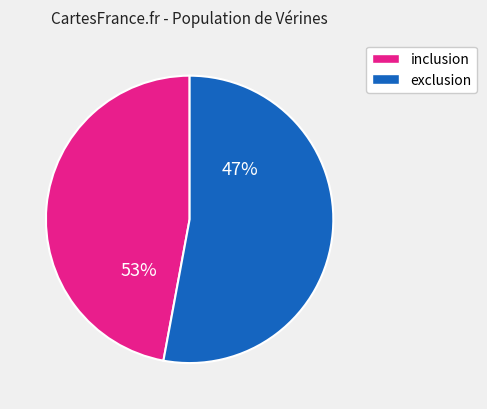

Is 5_2 the majority of the pie?

No